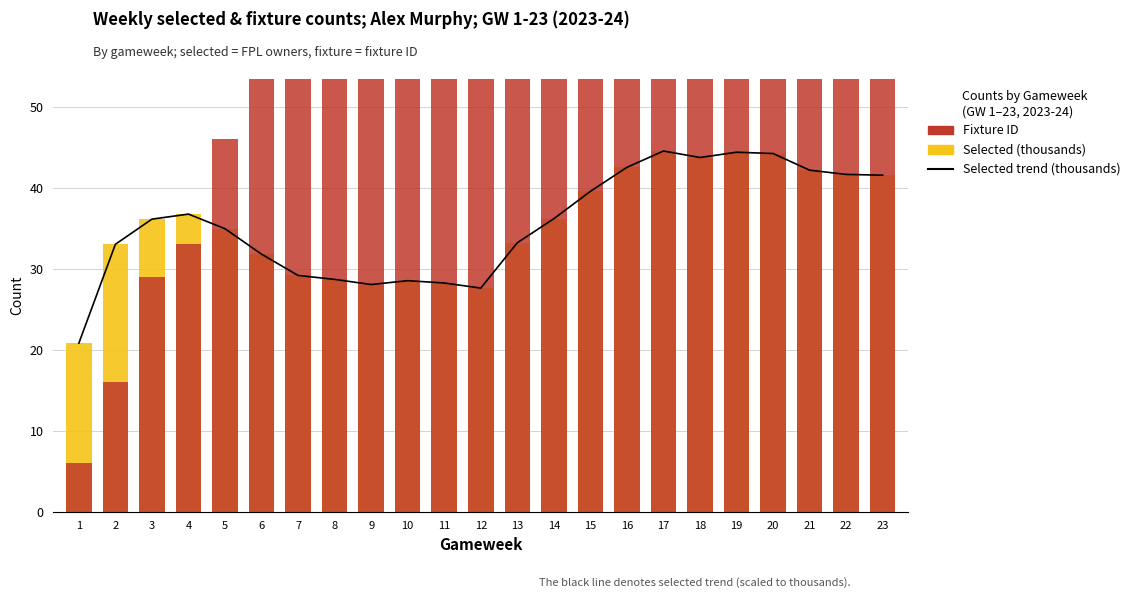

Which category has the lowest value in the Selected trend (thousands) series?

1